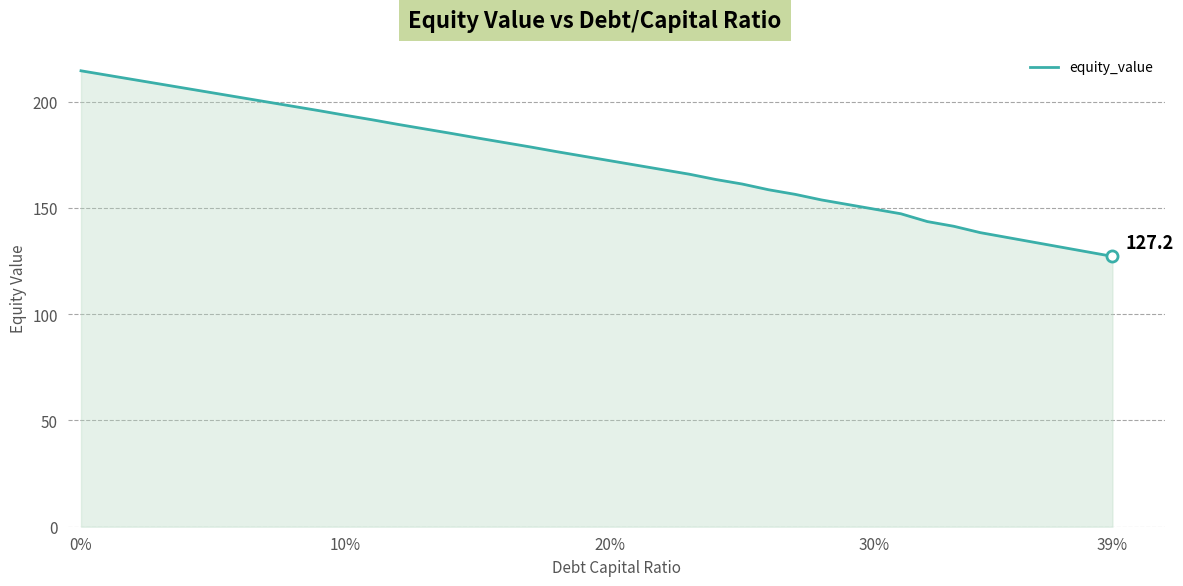

What is the sum of all values?

6889.8